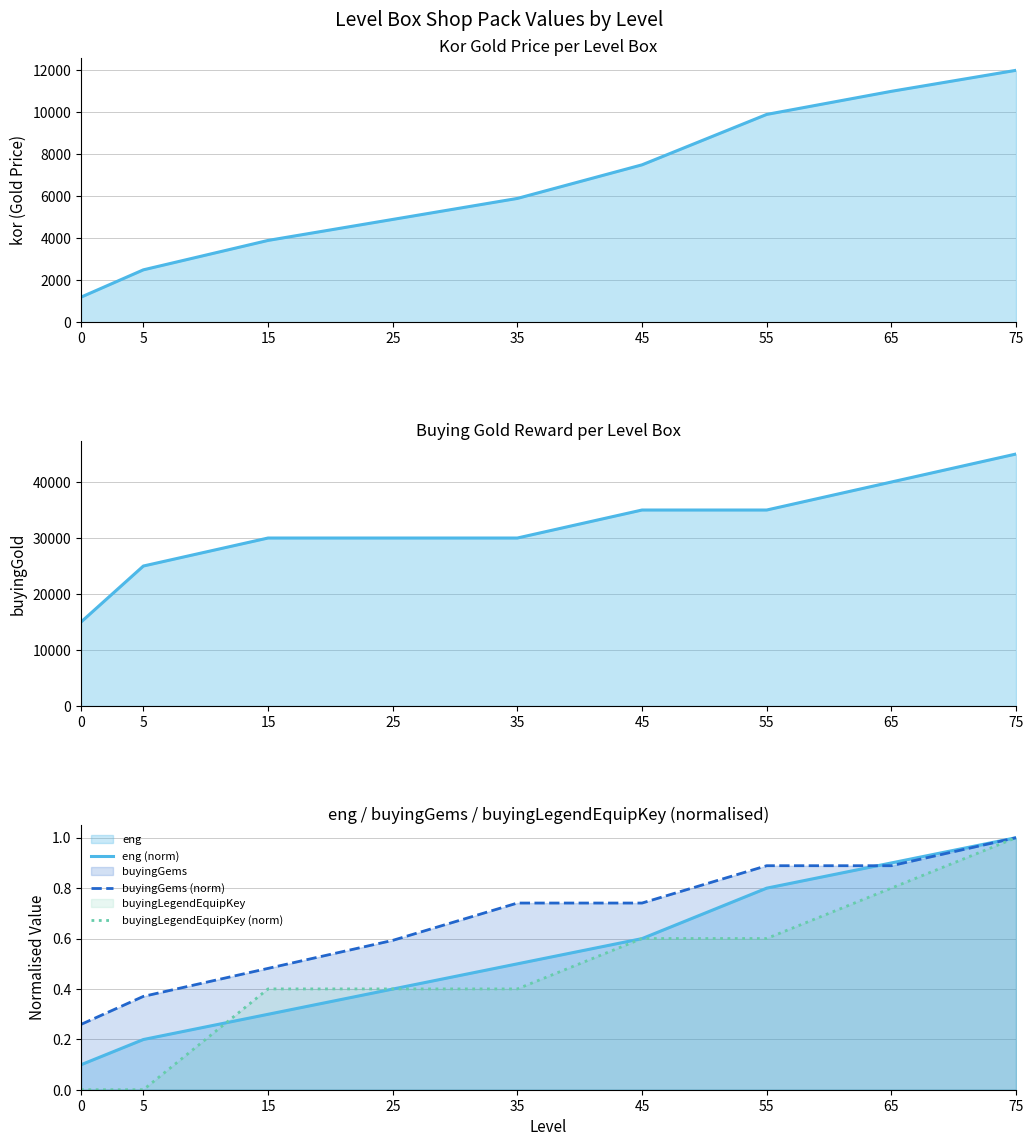

Between which two adjacent categories do eng (norm) and buyingLegendEquipKey (norm) first intersect?

5 and 15